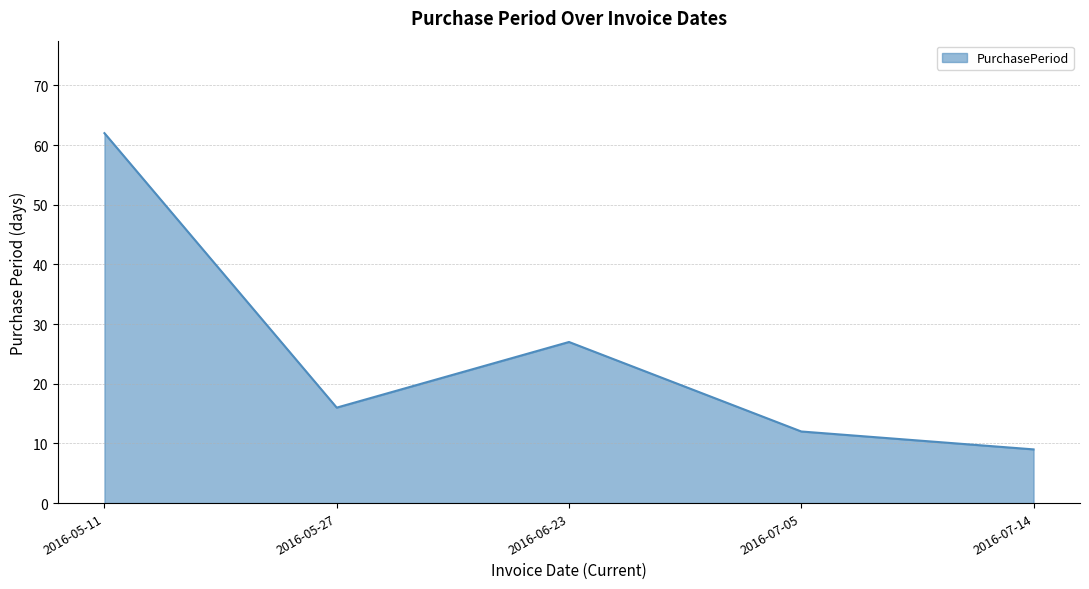

Where is the data nearest to the value 35?

2016-06-23